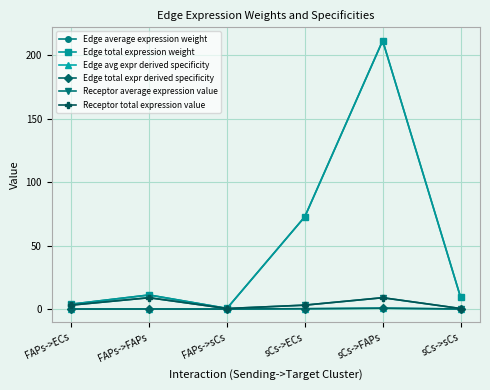

What is the sum of the Edge avg expr derived specificity values at sCs->FAPs and sCs->sCs?

0.7